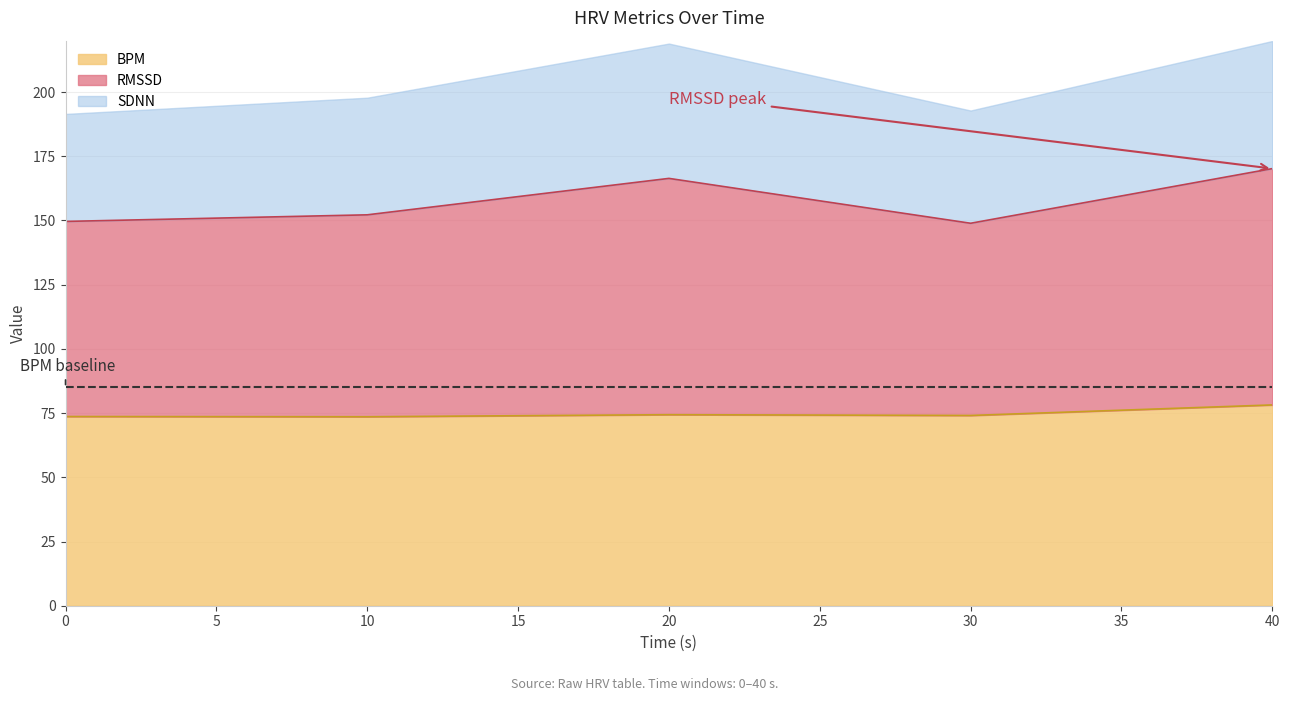

What is the lowest value of the BPM series?

73.6